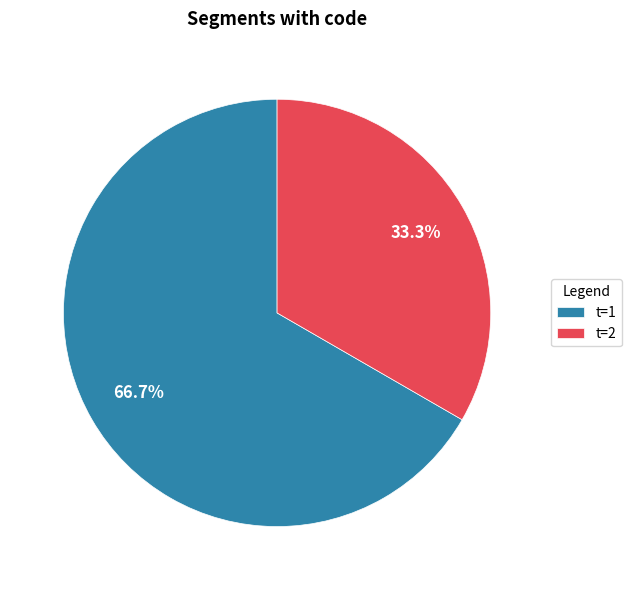

Does any single category account for the majority?

Yes